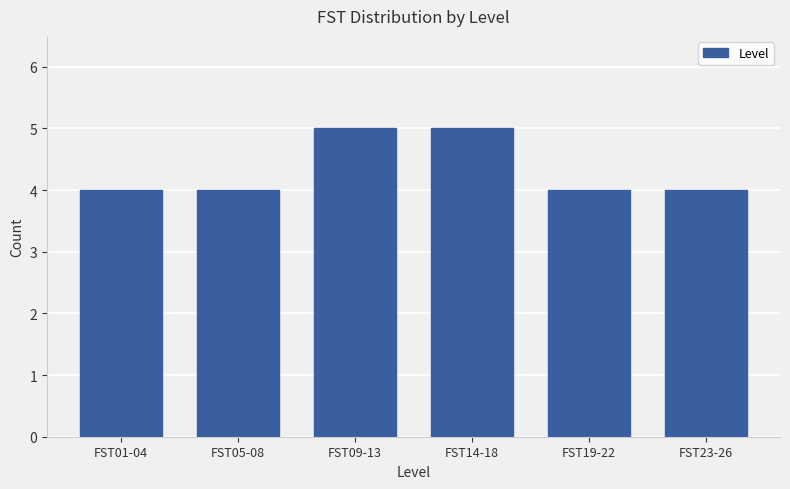

Reading right to left, extract all data points from this chart.

FST23-26=4	FST19-22=4	FST14-18=5	FST09-13=5	FST05-08=4	FST01-04=4